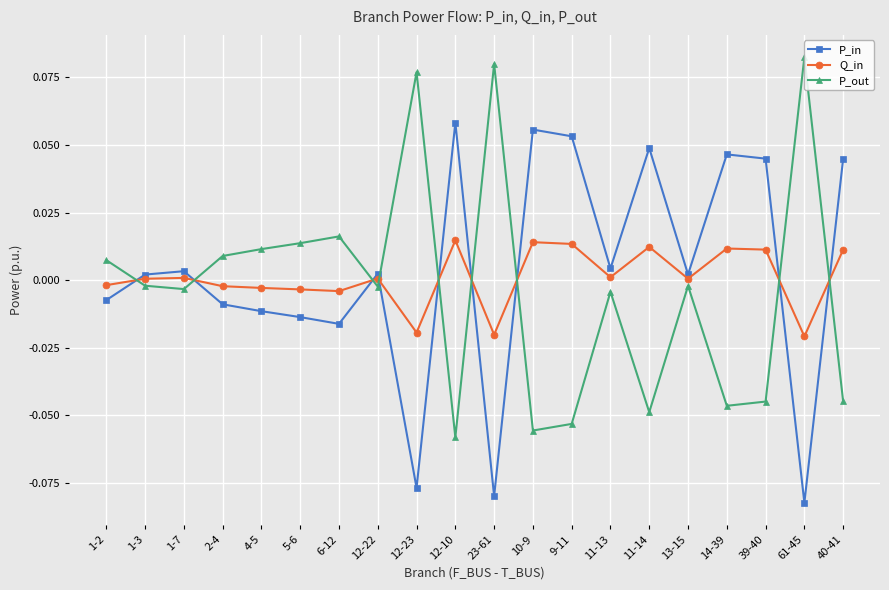

List the series in order of their peak value, lowest first.

Q_in, P_in, P_out